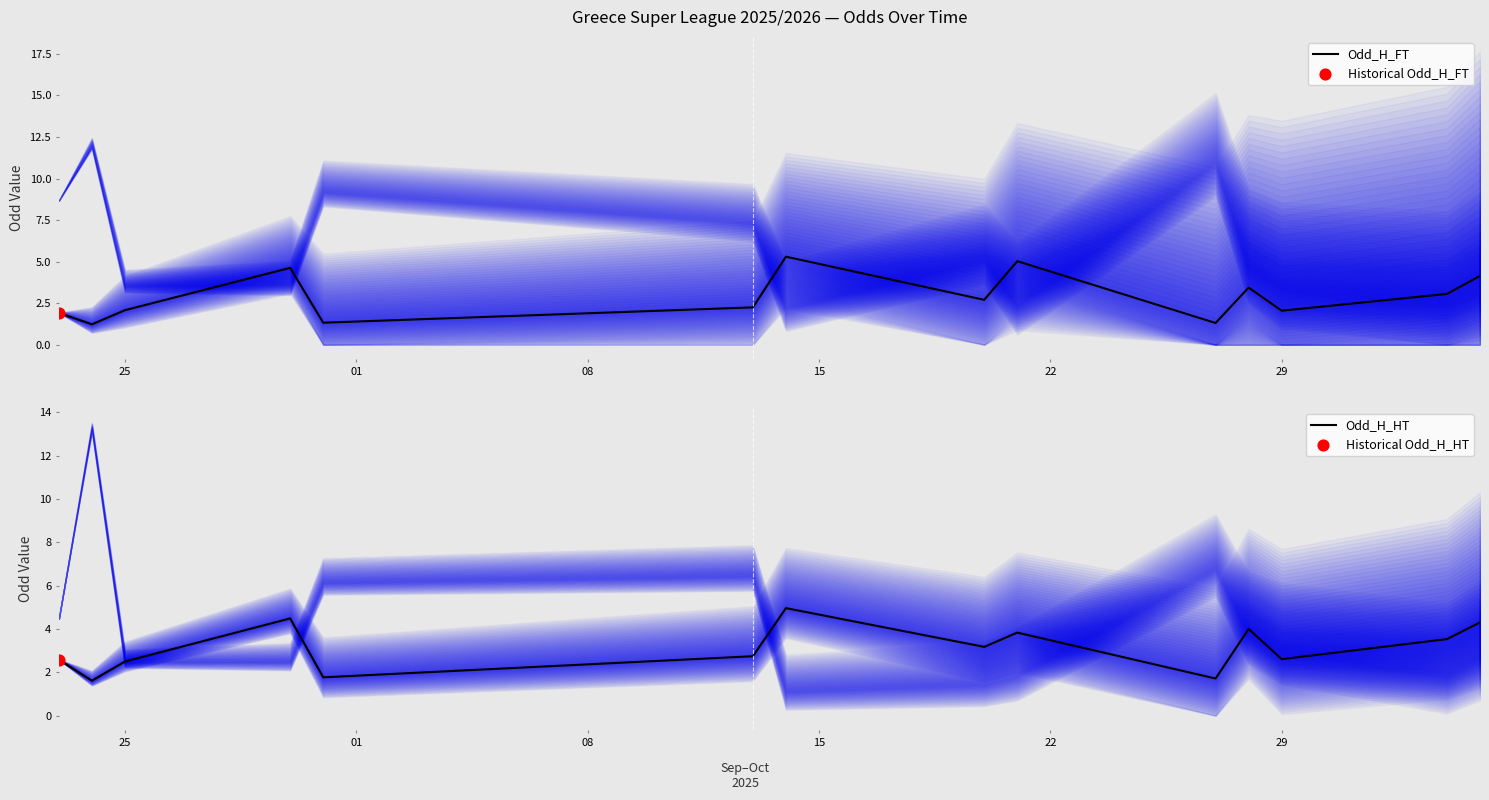

The value of Odd_H_FT at 25 is 2.1. True or false?

True